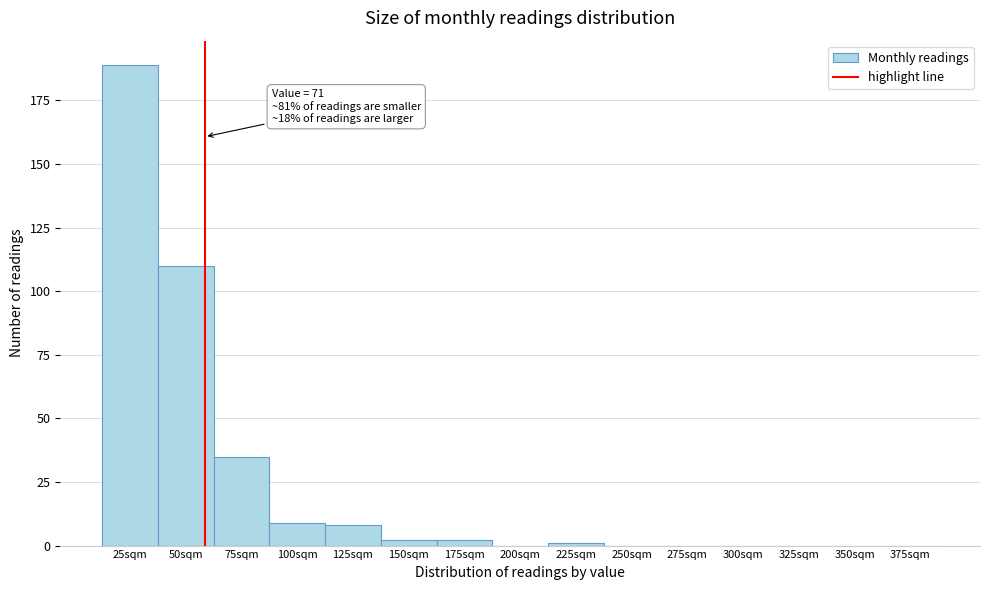

Reading left to right, what are all the values shown in this chart?

25sqm=189	50sqm=110	75sqm=35	100sqm=9	125sqm=8	150sqm=2	175sqm=2	200sqm=0	225sqm=1	250sqm=0	275sqm=0	300sqm=0	325sqm=0	350sqm=0	375sqm=0